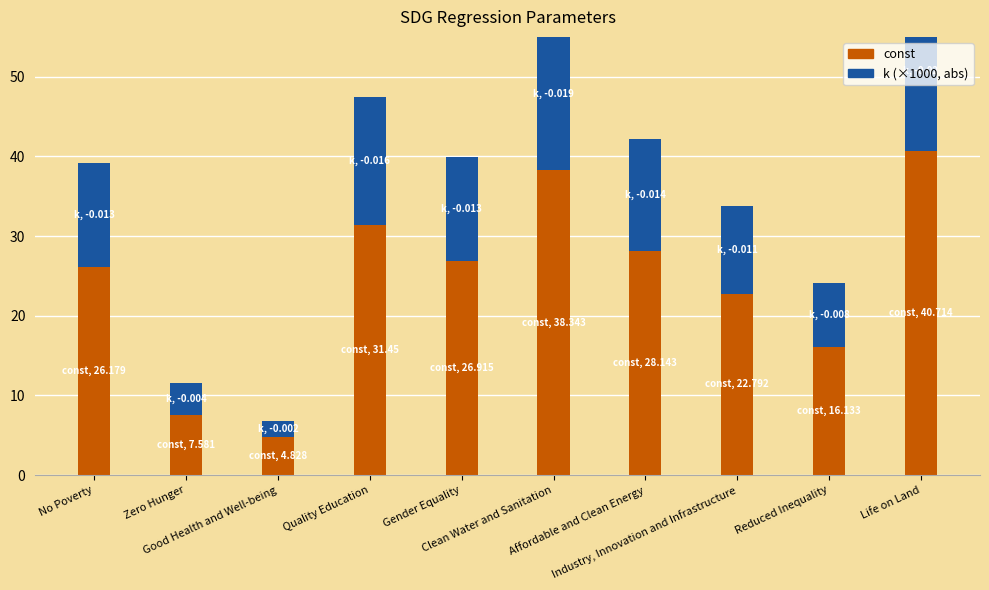

What position from the left is Quality Education?

4